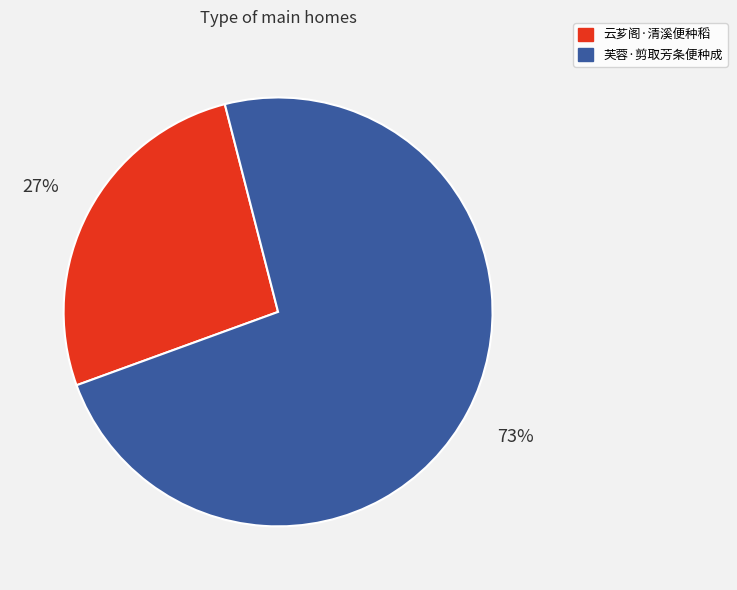

Count the number of slices in the pie.

2